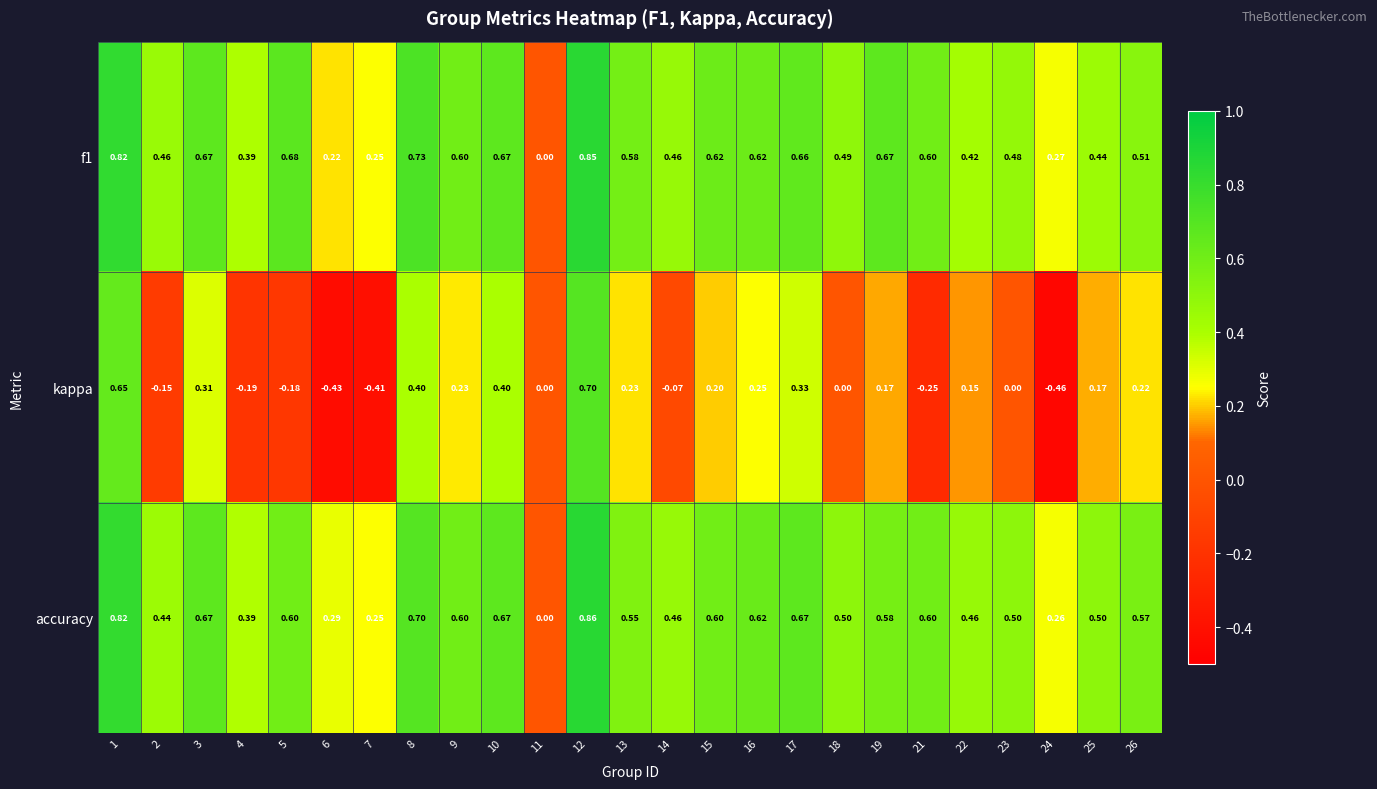

Is the value of accuracy at 5 greater than the value of f1 at 15?

No